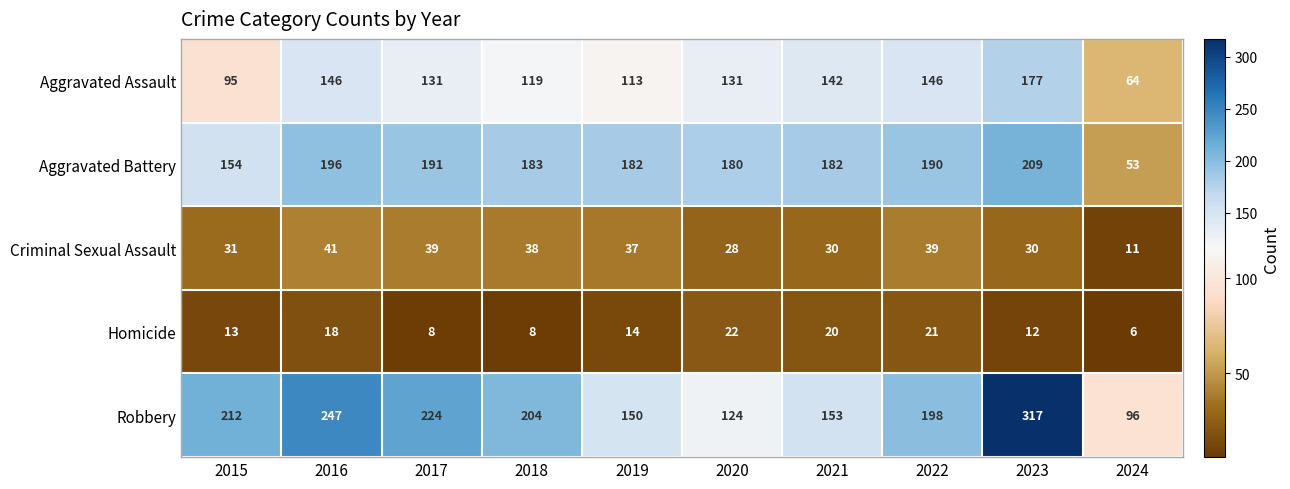

True or false: Criminal Sexual Assault has a value of 23 at 2017.

False